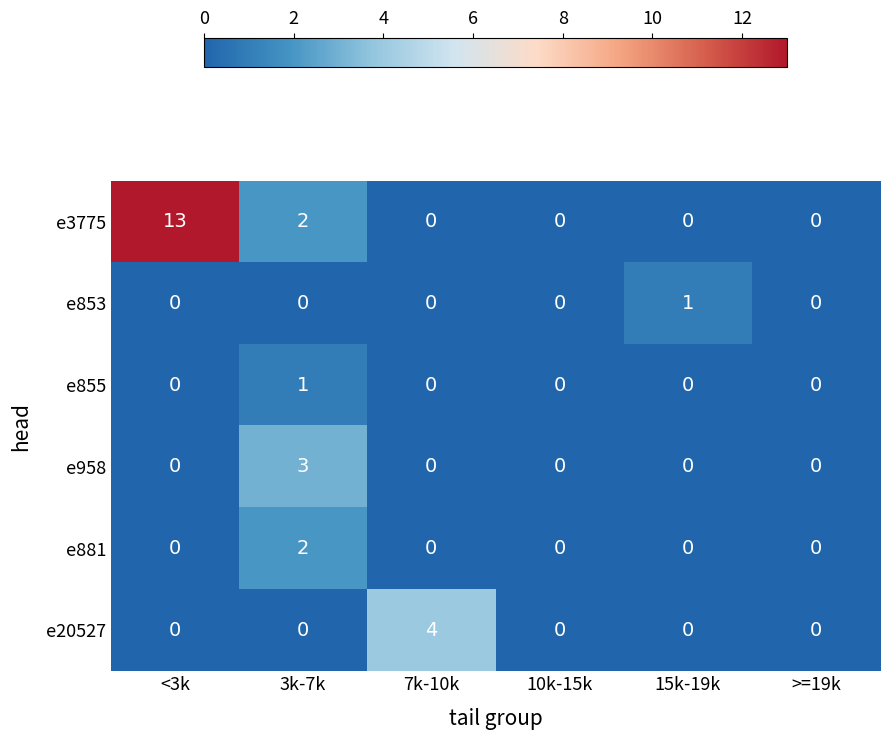

At which category is the sum across all series the highest?

<3k